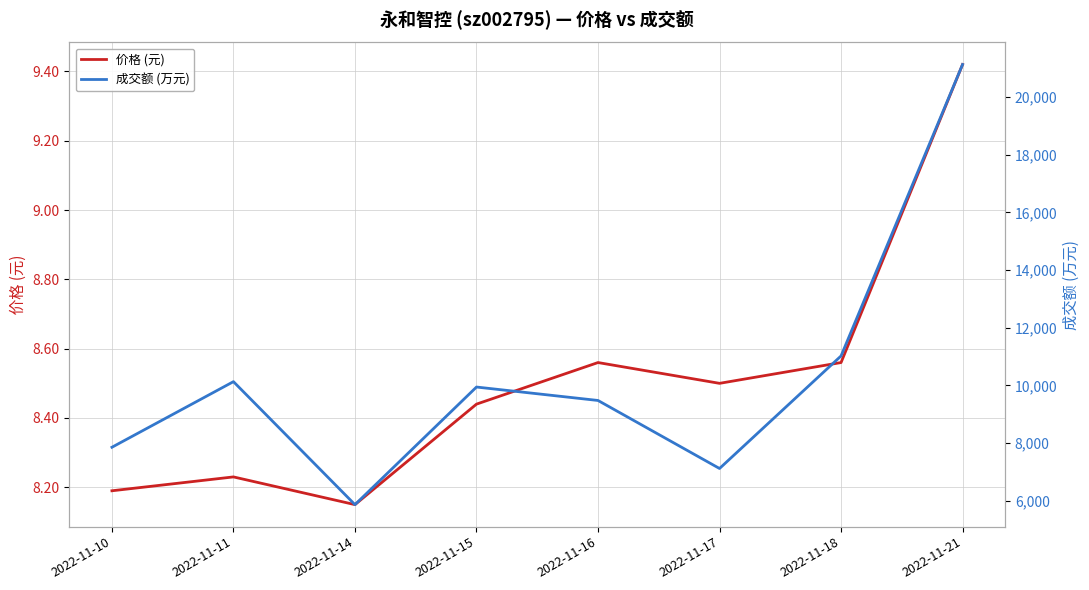

Which has a higher value, 2022-11-15 or 2022-11-21?

2022-11-21